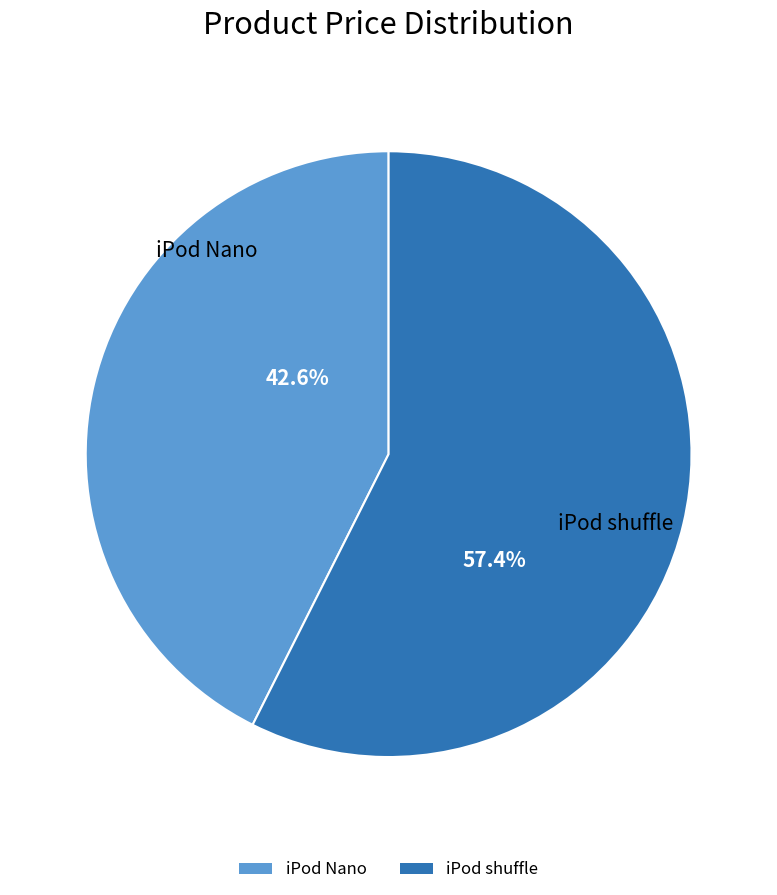

Approximately how many times larger is the value at iPod Nano compared to iPod shuffle?

0.7